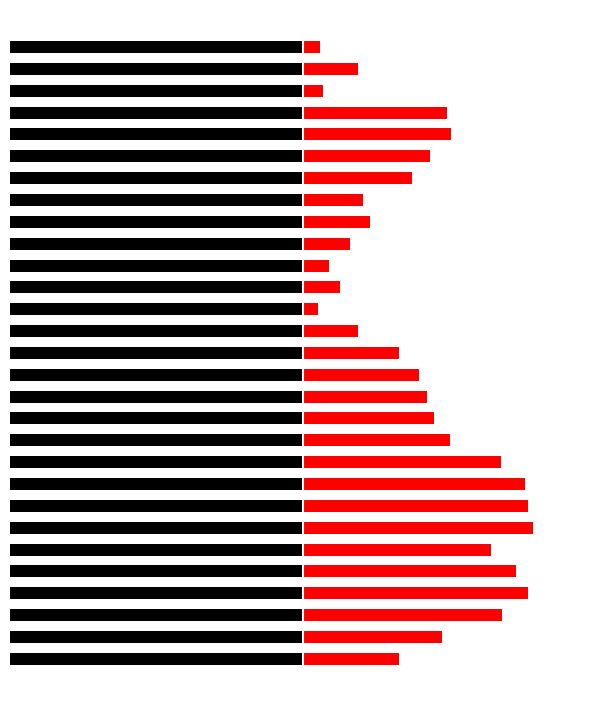

What is the minimum value shown in the chart?

-119.5